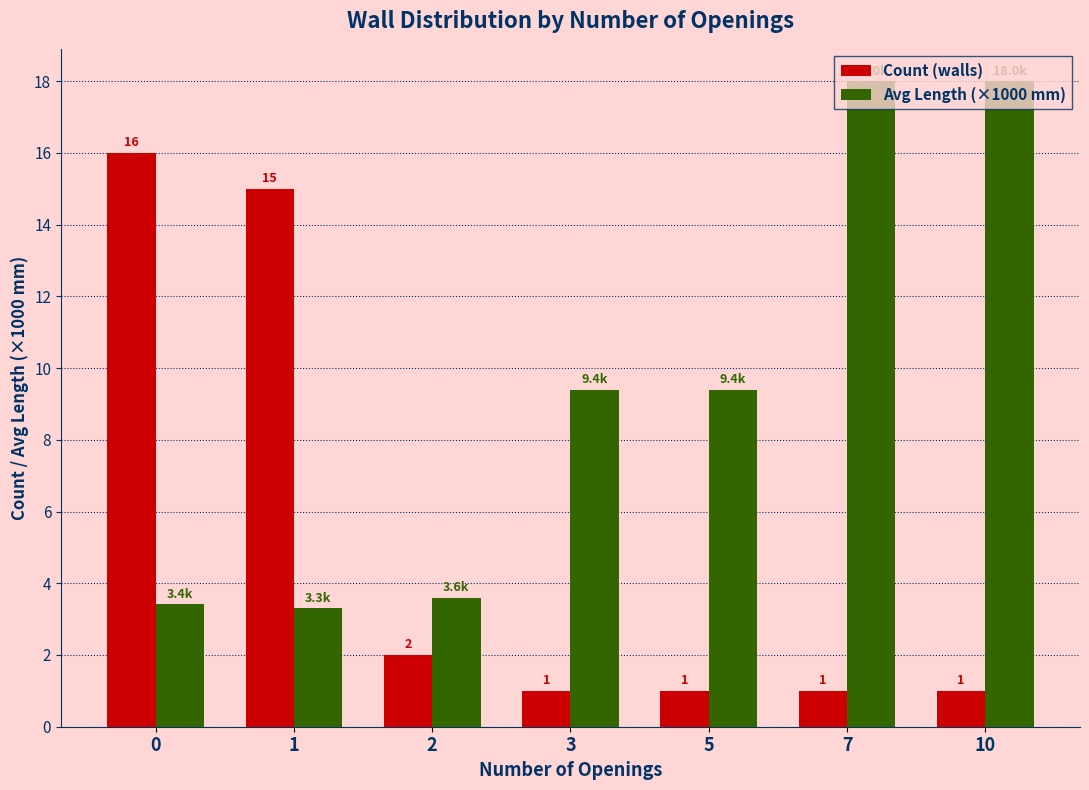

How many bars are there in each group?

2